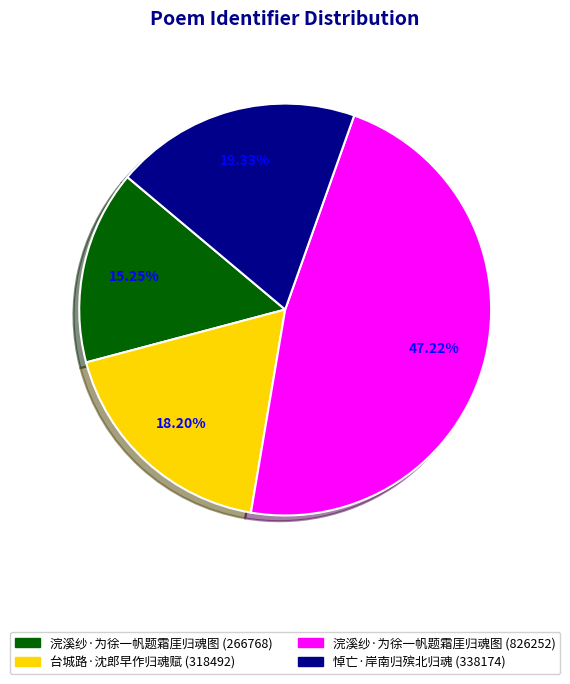

Is there any slice that represents more than half of the pie?

No